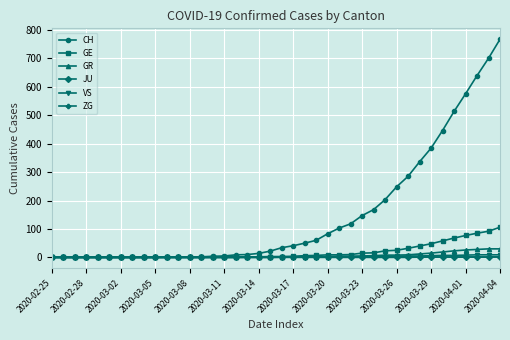

What is the greatest value displayed?

767